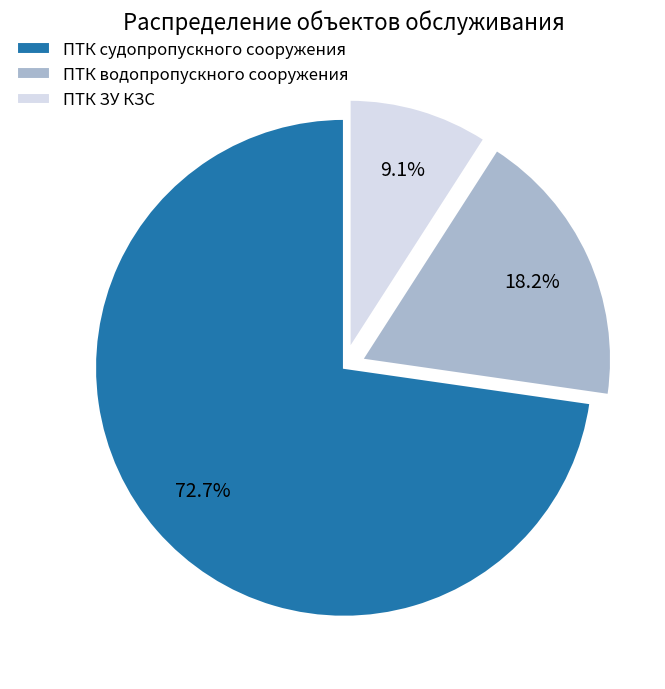

To the nearest percent, what portion does ПТК судопропускного сооружения represent?

73%